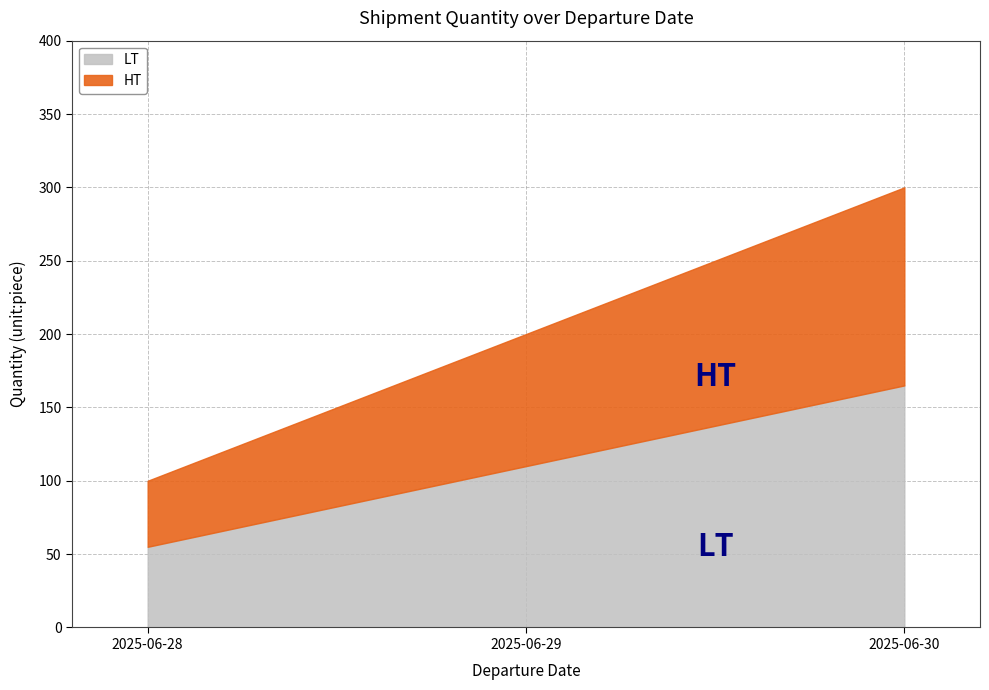

What is the change in value from 2025-06-28 to 2025-06-29?

+100